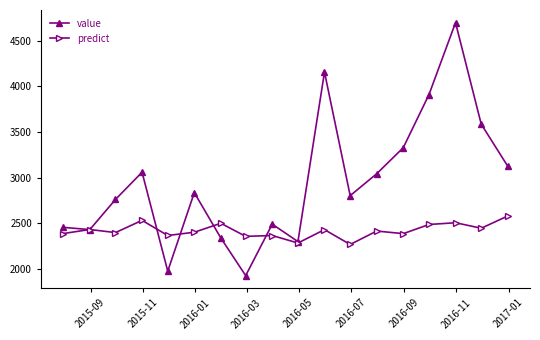

After their last crossing, which series has the higher values: value or predict?

value